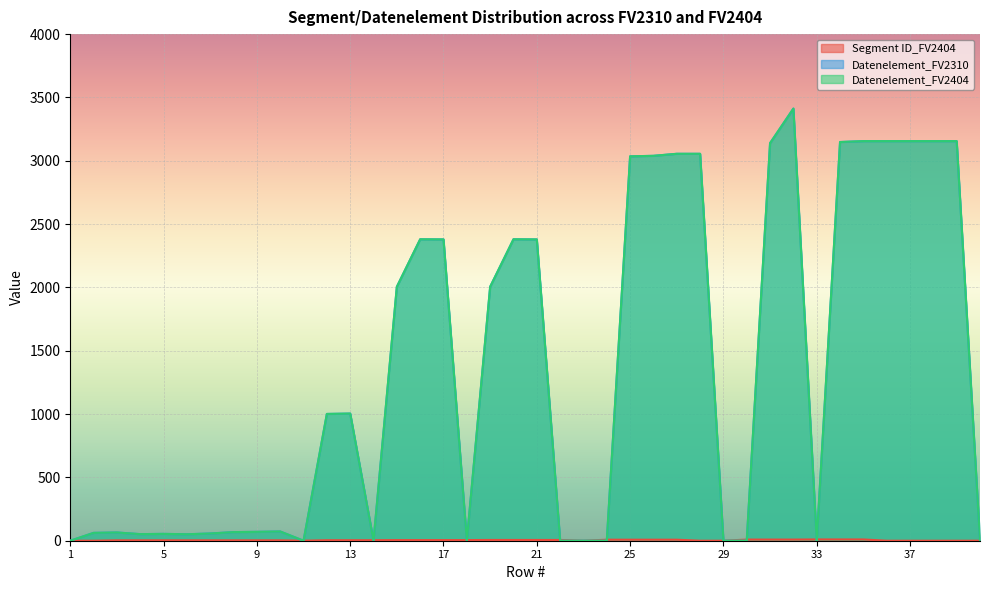

What is the total value across all series at 5?

111